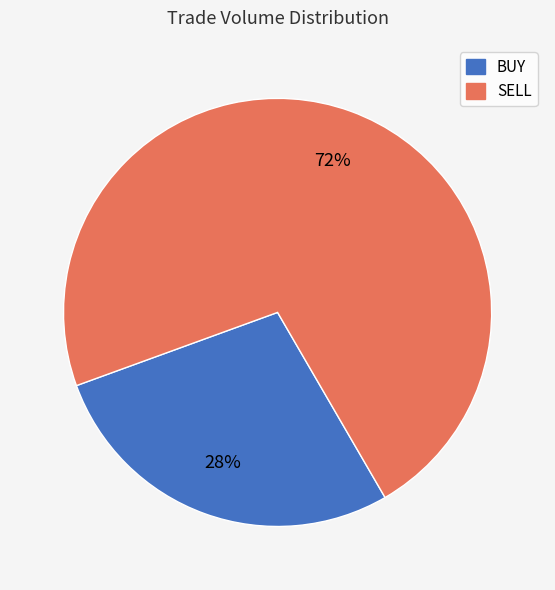

How many slices are in this pie chart?

2